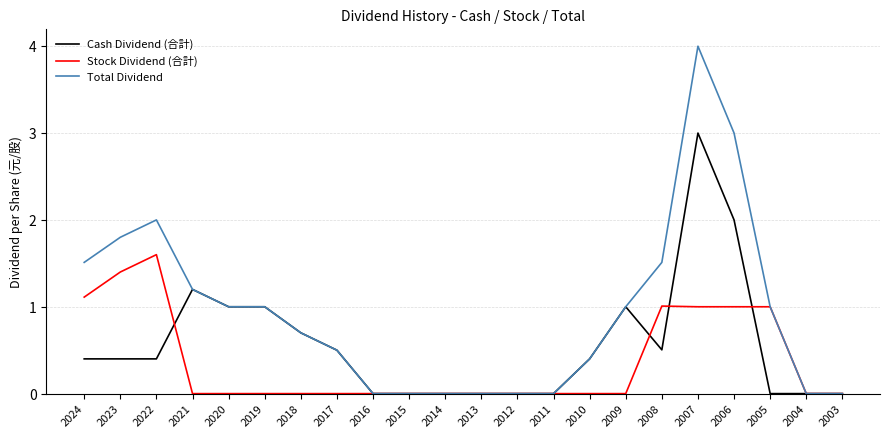

The value of Stock Dividend (合計) at 2019 is 0.0. True or false?

True